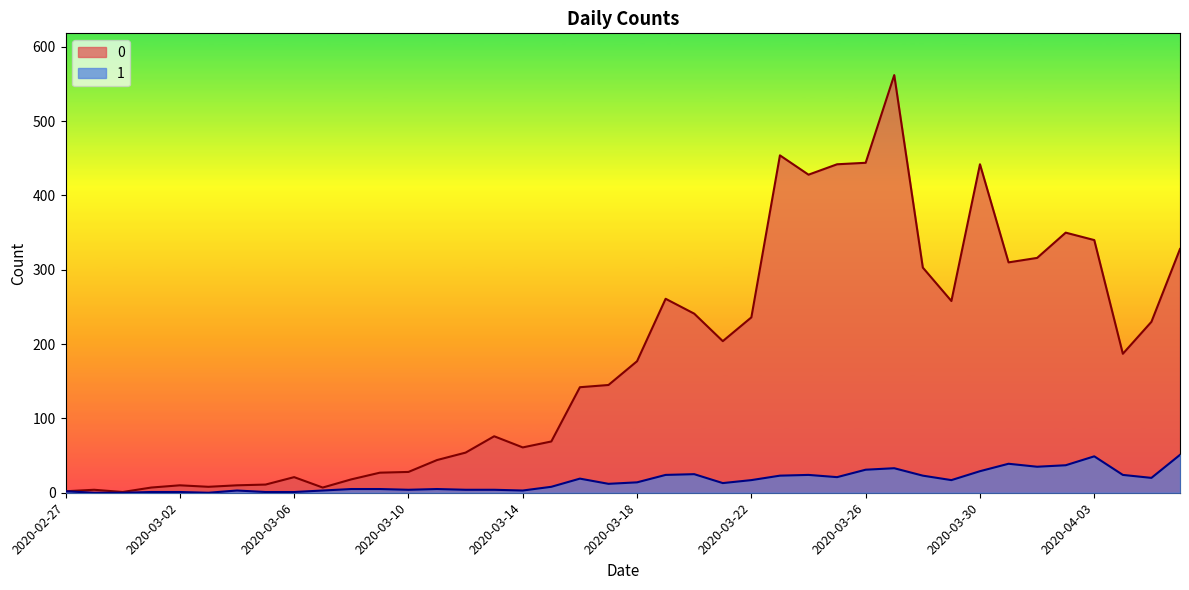

What is the total value across all series at 2020-03-20?

266